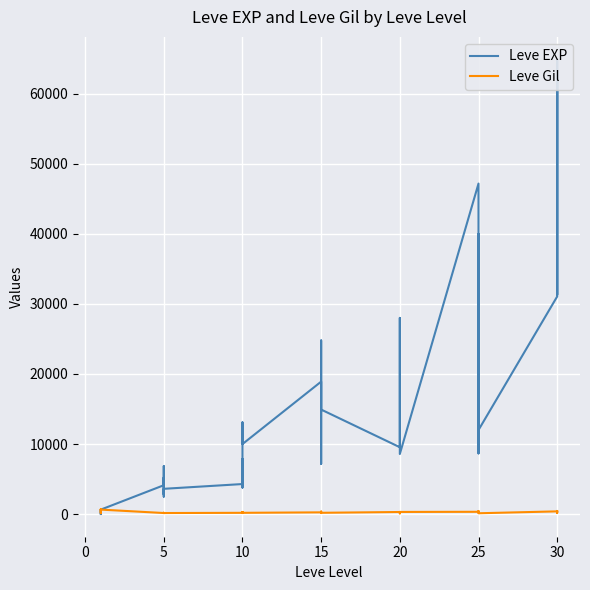

What are all the series names shown in the legend?

Leve EXP, Leve Gil